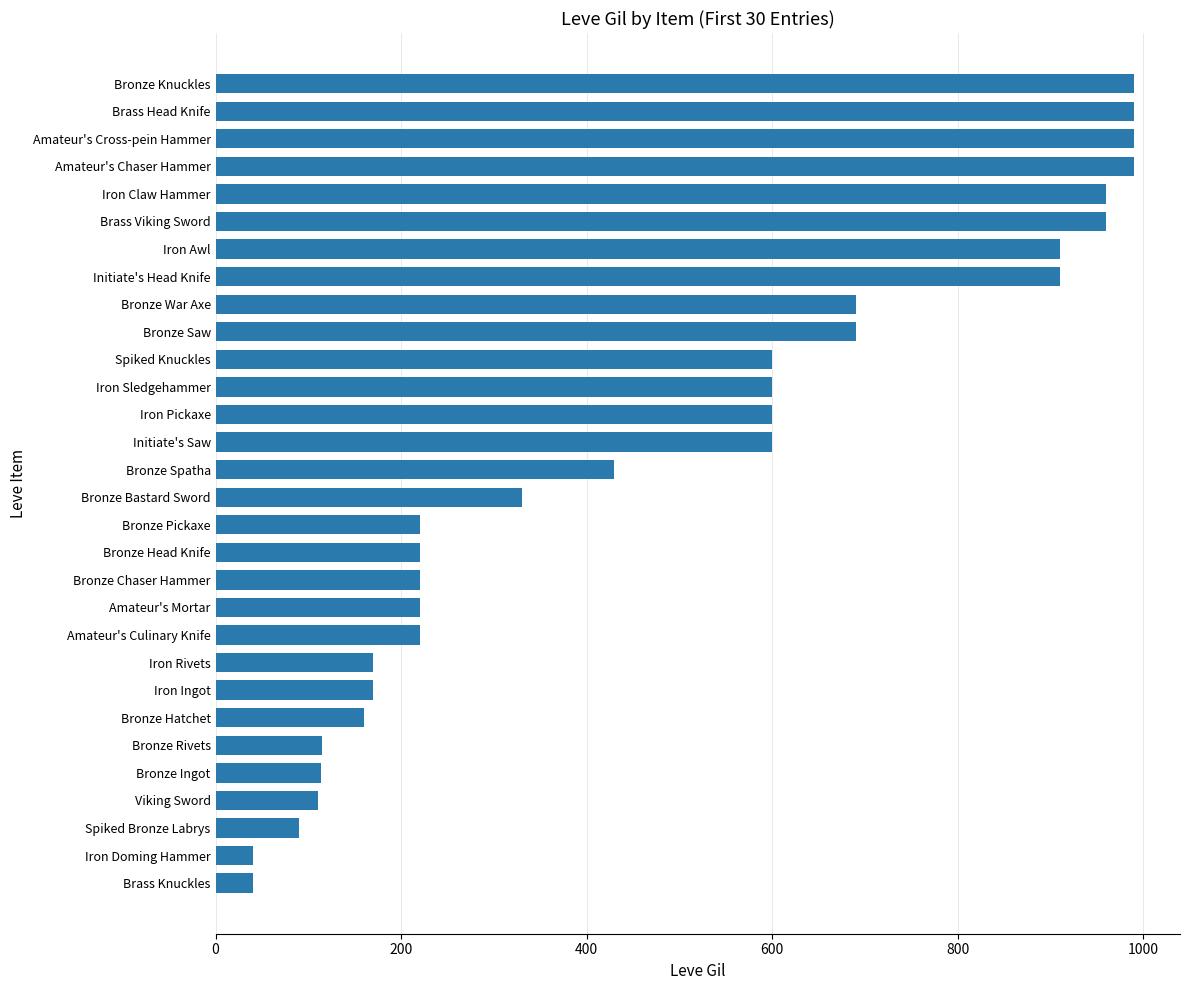

What is the average value?

478